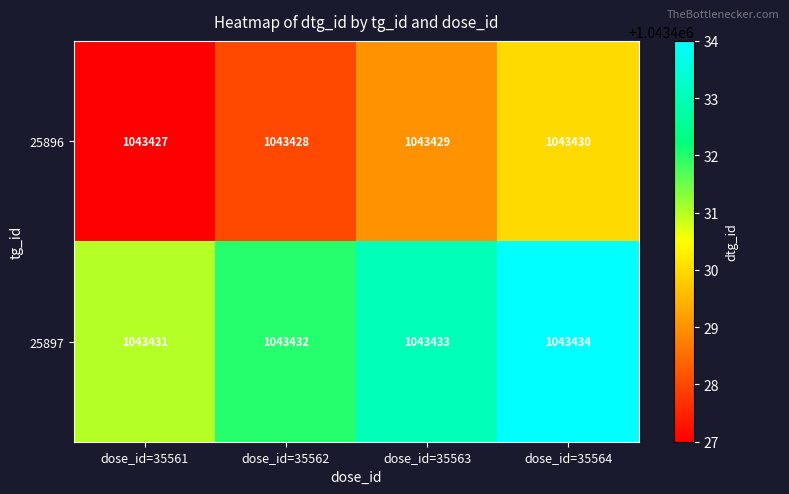

List the series in order of their overall mean, lowest first.

25896, 25897